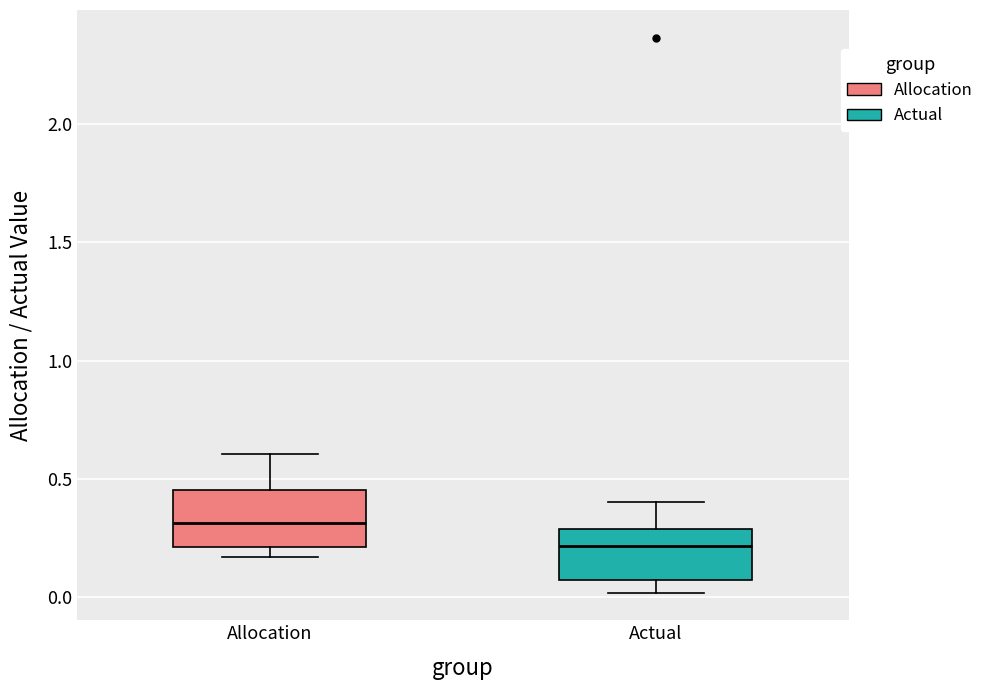

Reading left to right, transcribe this box plot: for each box, give where its median line is, the range the box spans, and where its two whiskers end, as read against the y-axis. The values are not printed on the chart, so give them approximately, as read against the axis.

Allocation: median 0.30, box 0.20 to 0.45, whiskers 0.15 to 0.60
Actual: median 0.20, box 0.05 to 0.30, whiskers 0.00 to 0.40